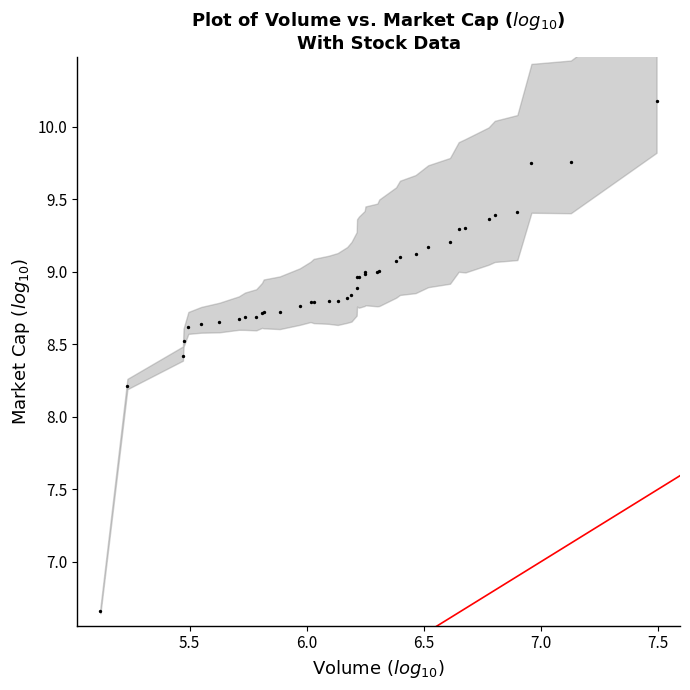

What Y value in the scatter plot is closest to 8?

8.2